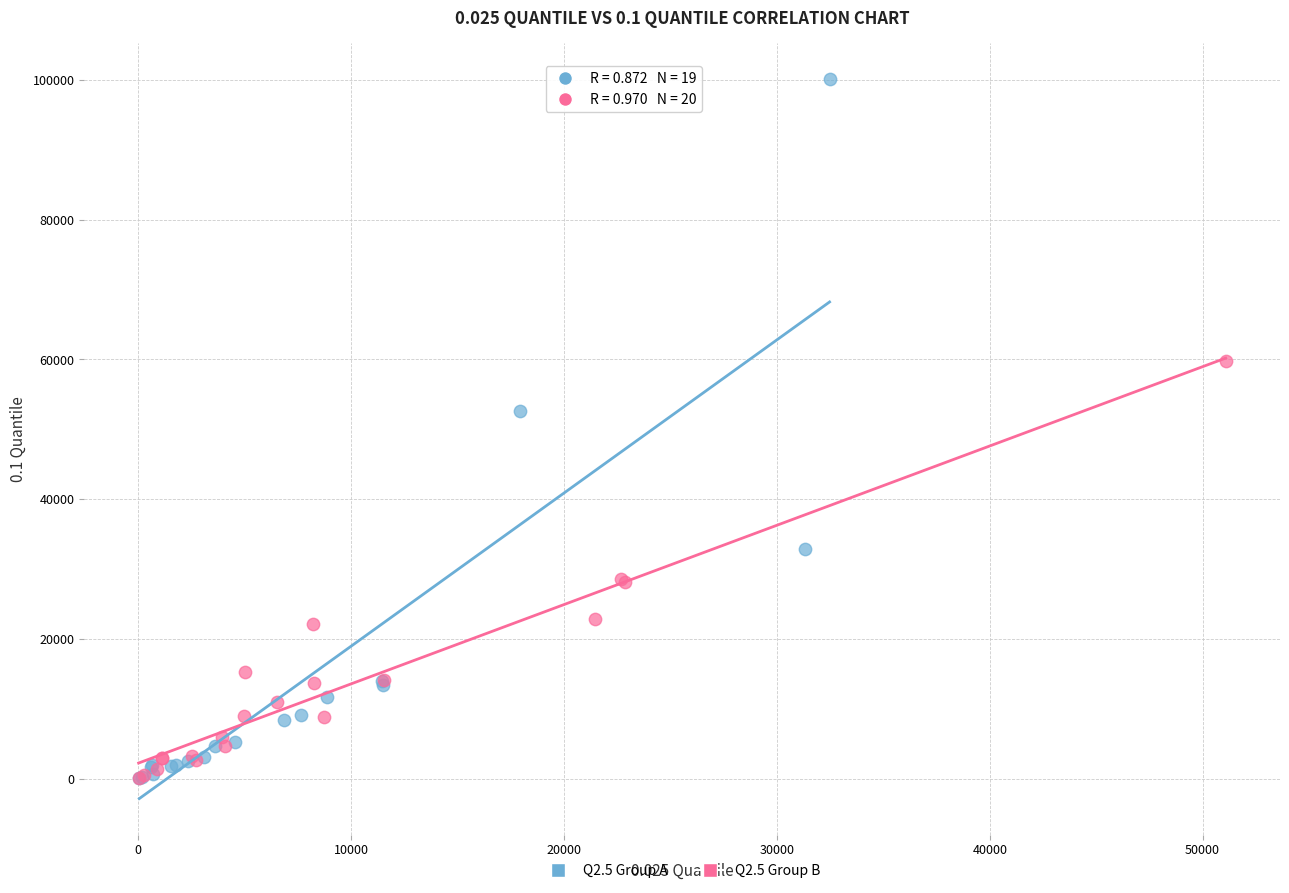

Which series has the largest Y range (max minus min)?

Q2.5 Group A